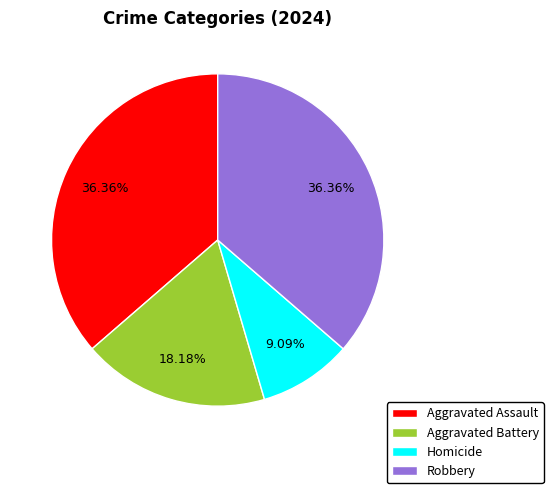

Which category has the smallest portion of the pie?

Homicide